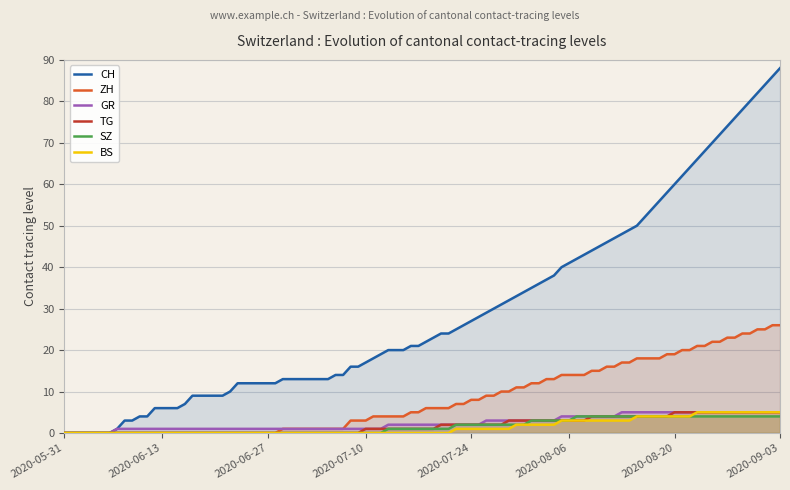

True or false: BS has more than 1 interior local peaks.

False